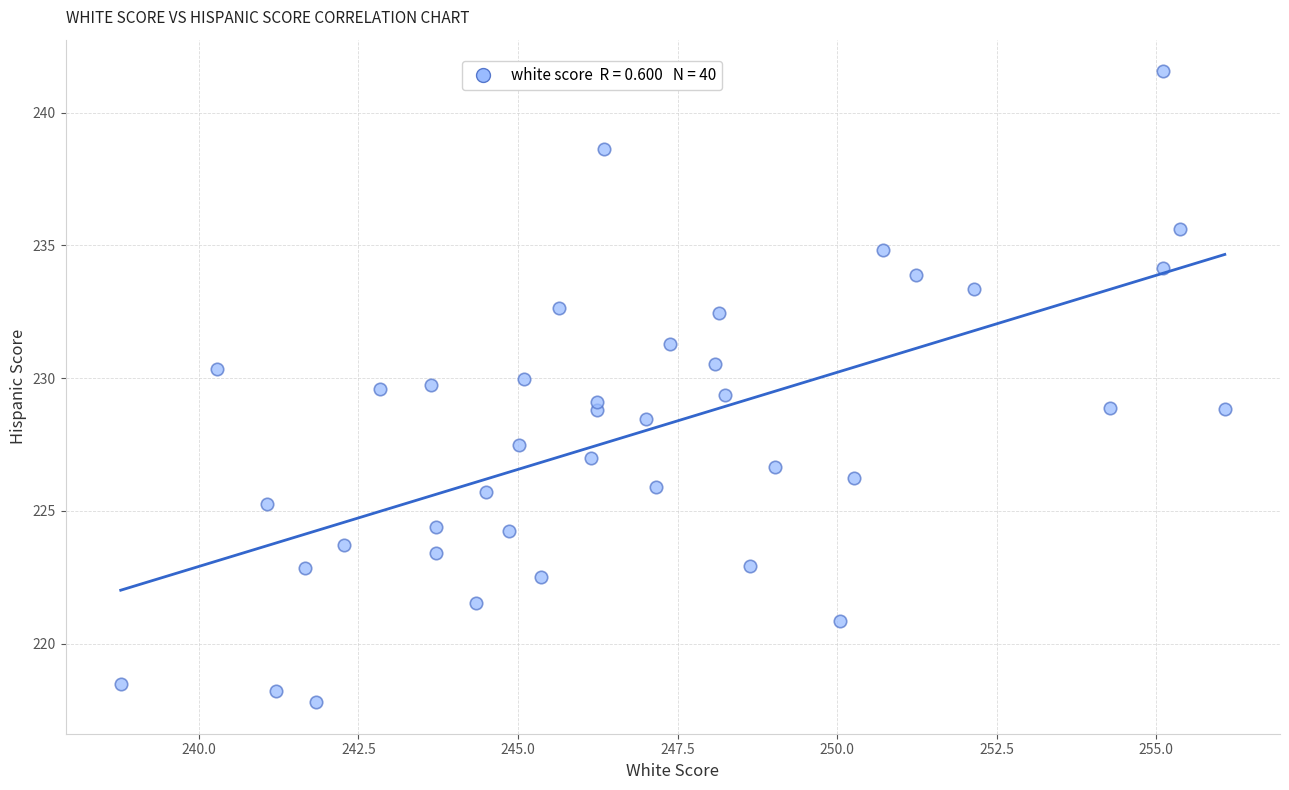

What is the range of X values (max minus min)?

17.3